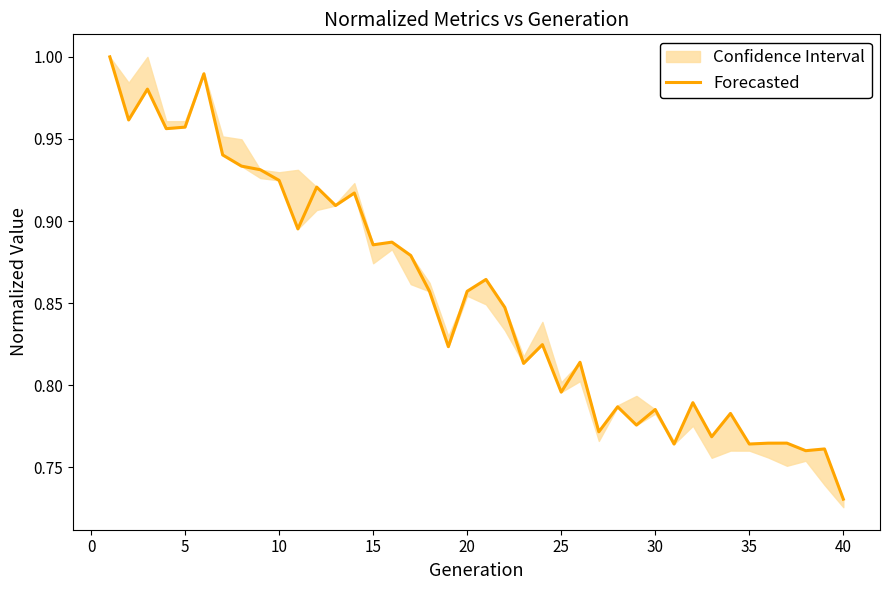

The Forecasted series shows 0.5 at 35. True or false?

False